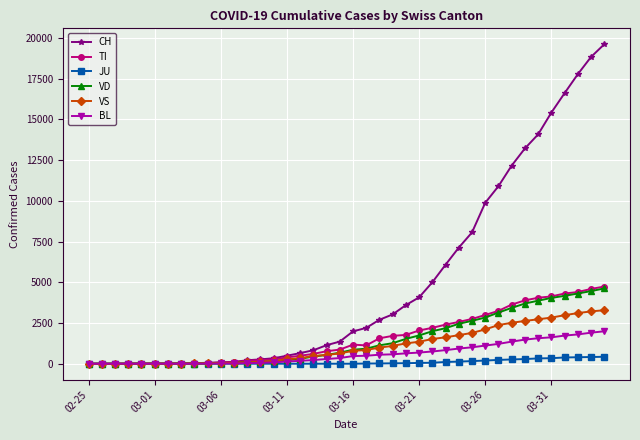

What is the highest value of the TI series?

4737